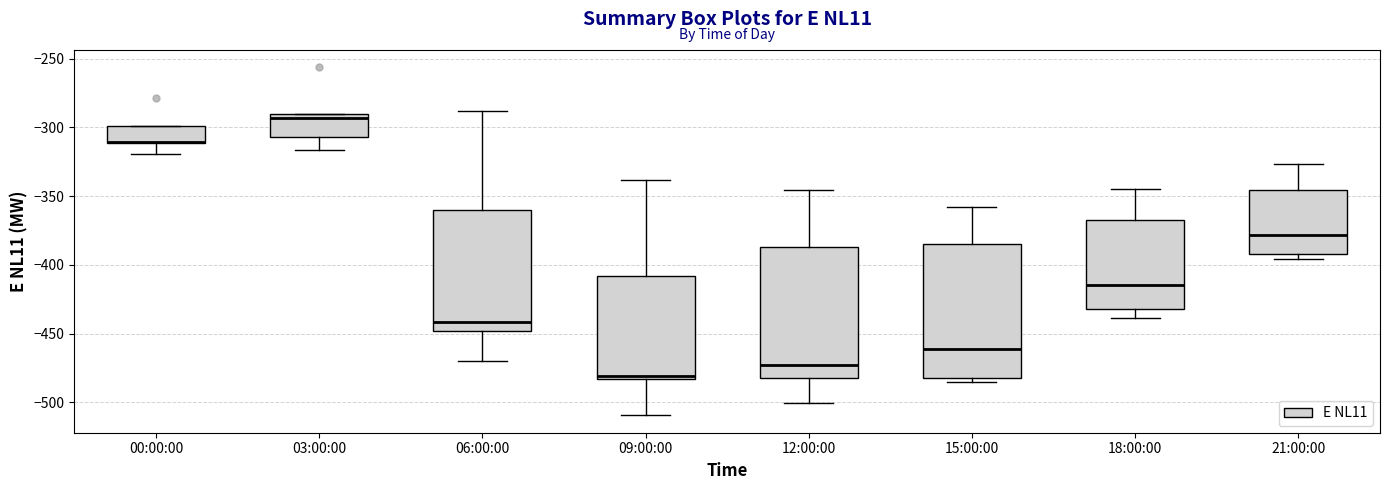

Reading left to right, read every box against the y-axis: the position of its median line, the range the box covers, and the ends of its whiskers. The values are not printed on the chart, so give them approximately, as read against the axis.

00:00:00: median -310 (drawn on the box's lower edge), box -310 to -300, whiskers -320 to -300
03:00:00: median -295, box -305 to -290, whiskers -315 to -290
06:00:00: median -440, box -450 to -360, whiskers -470 to -290
09:00:00: median -480, box -485 to -410, whiskers -510 to -340
12:00:00: median -475, box -480 to -385, whiskers -500 to -345
15:00:00: median -460, box -480 to -385, whiskers -485 to -360
18:00:00: median -415, box -430 to -365, whiskers -440 to -345
21:00:00: median -380, box -390 to -345, whiskers -395 to -325